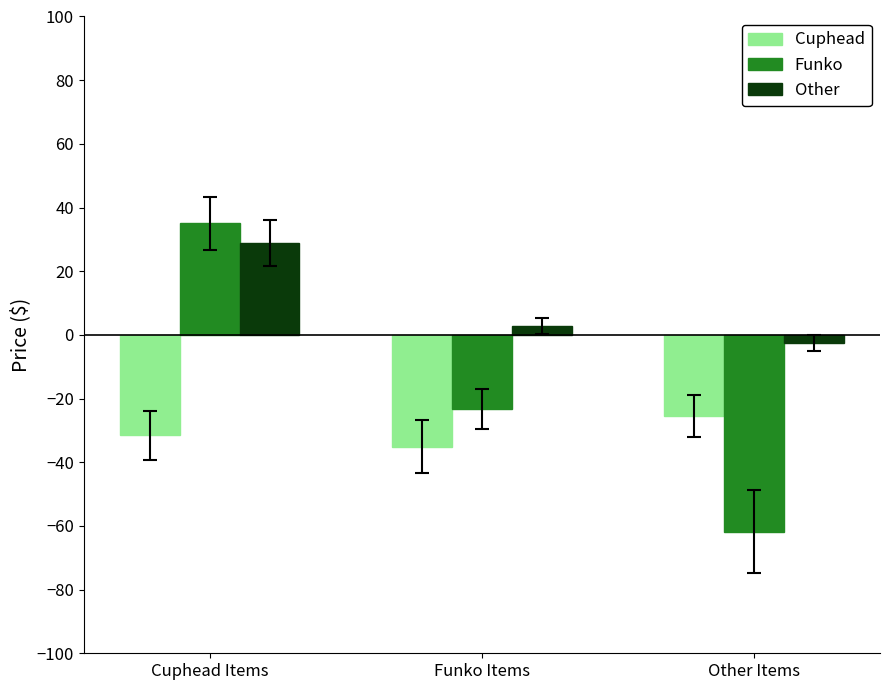

List the labels in order of Cuphead value, smallest first.

Funko Items, Cuphead Items, Other Items